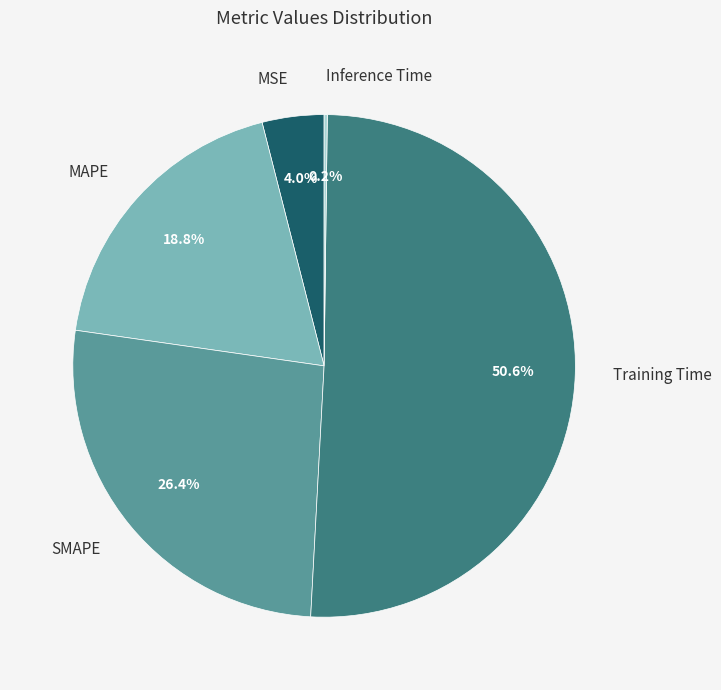

Which slice represents more than half of the pie?

Training Time